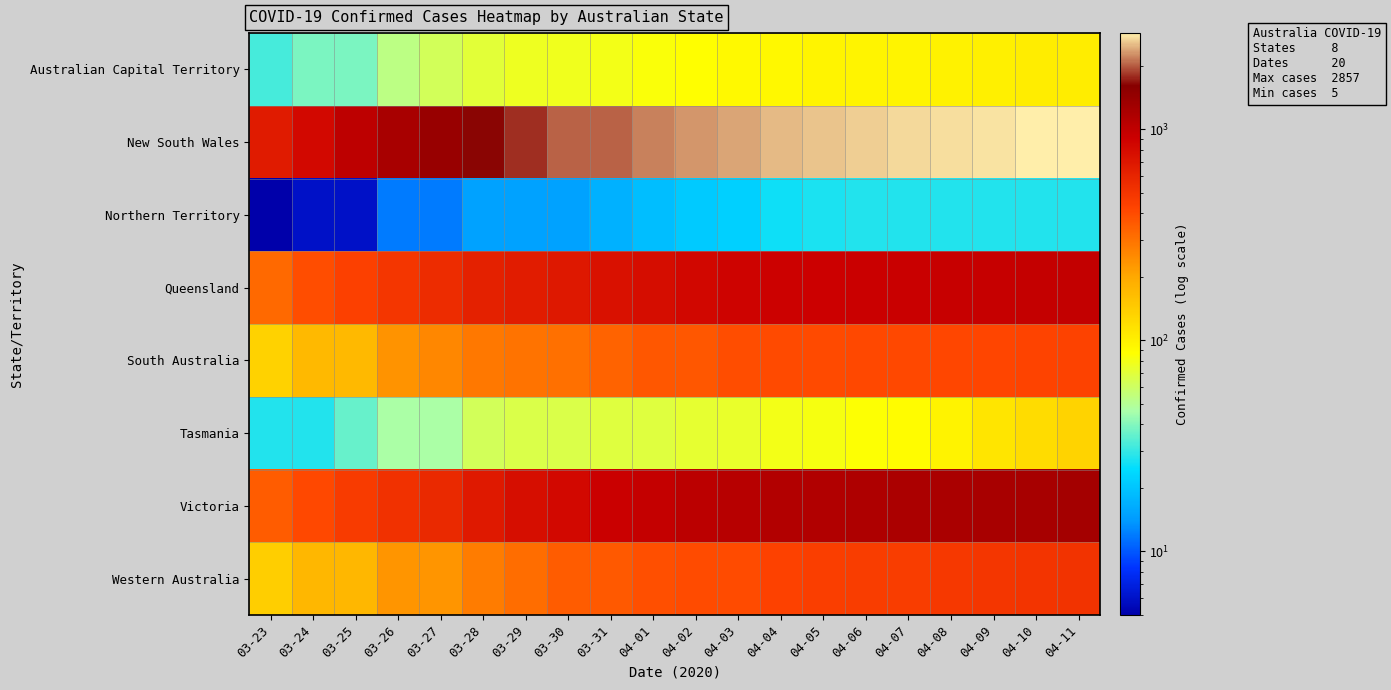

Reading left to right, extract all data points from this chart.

Australian Capital Territory: 03-23=32	03-24=39	03-25=39	03-26=53	03-27=62	03-28=71	03-29=77	03-30=78	03-31=80	04-01=84	04-02=87	04-03=91	04-04=93	04-05=96	04-06=96	04-07=96	04-08=99	04-09=100	04-10=103	04-11=103
New South Wales: 03-23=669	03-24=818	03-25=1029	03-26=1219	03-27=1405	03-28=1617	03-29=1791	03-30=2032	03-31=2032	04-01=2182	04-02=2298	04-03=2389	04-04=2493	04-05=2580	04-06=2637	04-07=2686	04-08=2734	04-09=2773	04-10=2822	04-11=2857
Northern Territory: 03-23=5	03-24=6	03-25=6	03-26=12	03-27=12	03-28=15	03-29=15	03-30=15	03-31=17	04-01=19	04-02=21	04-03=22	04-04=26	04-05=27	04-06=28	04-07=28	04-08=28	04-09=28	04-10=28	04-11=28
Queensland: 03-23=319	03-24=397	03-25=443	03-26=493	03-27=555	03-28=625	03-29=656	03-30=689	03-31=743	04-01=781	04-02=835	04-03=873	04-04=900	04-05=907	04-06=921	04-07=934	04-08=943	04-09=953	04-10=965	04-11=974
South Australia: 03-23=134	03-24=170	03-25=170	03-26=235	03-27=257	03-28=287	03-29=299	03-30=305	03-31=337	04-01=367	04-02=367	04-03=396	04-04=407	04-05=407	04-06=411	04-07=411	04-08=415	04-09=420	04-10=428	04-11=429
Tasmania: 03-23=28	03-24=28	03-25=36	03-26=47	03-27=47	03-28=62	03-29=66	03-30=66	03-31=69	04-01=69	04-02=72	04-03=74	04-04=80	04-05=82	04-06=86	04-07=89	04-08=98	04-09=111	04-10=122	04-11=133
Victoria: 03-23=355	03-24=411	03-25=466	03-26=520	03-27=574	03-28=685	03-29=769	03-30=821	03-31=917	04-01=968	04-02=1036	04-03=1085	04-04=1115	04-05=1135	04-06=1158	04-07=1191	04-08=1212	04-09=1228	04-10=1241	04-11=1265
Western Australia: 03-23=140	03-24=175	03-25=175	03-26=231	03-27=231	03-28=278	03-29=311	03-30=355	03-31=364	04-01=392	04-02=400	04-03=400	04-04=436	04-05=453	04-06=460	04-07=460	04-08=481	04-09=495	04-10=506	04-11=514